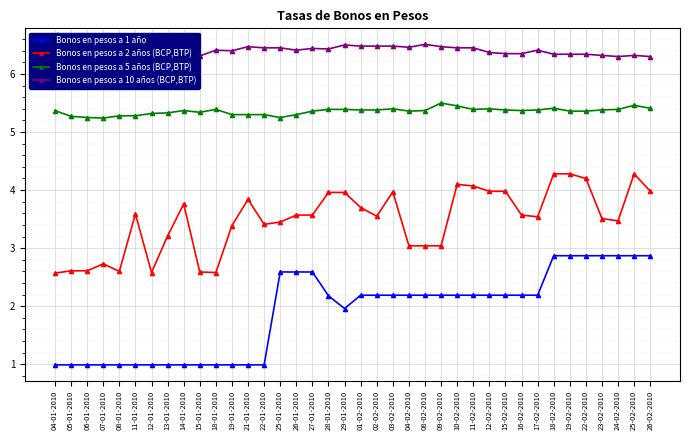

True or false: Bonos en pesos a 5 años (BCP,BTP) and Bonos en pesos a 10 años (BCP,BTP) intersect in this chart.

False